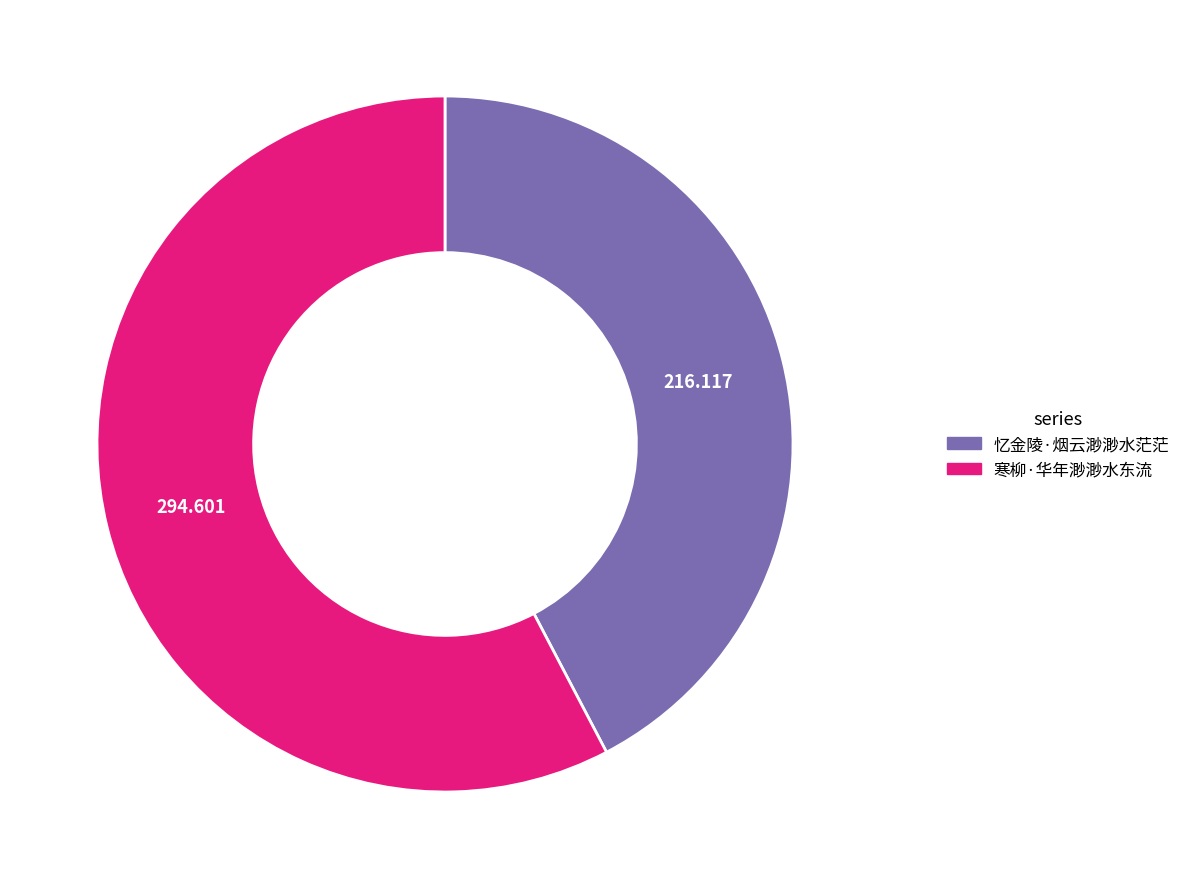

Rank the categories by value from highest to lowest.

寒柳·华年渺渺水东流, 忆金陵·烟云渺渺水茫茫